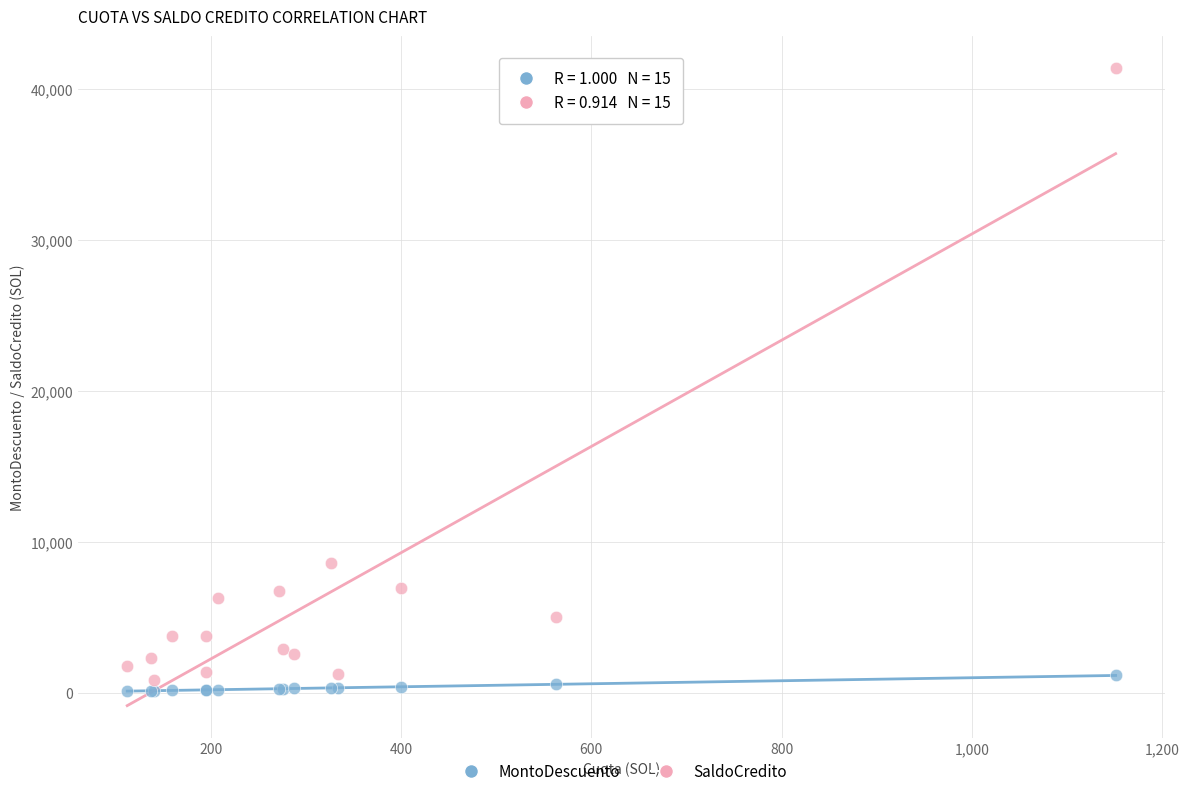

Which series contains the lowest Y value?

MontoDescuento